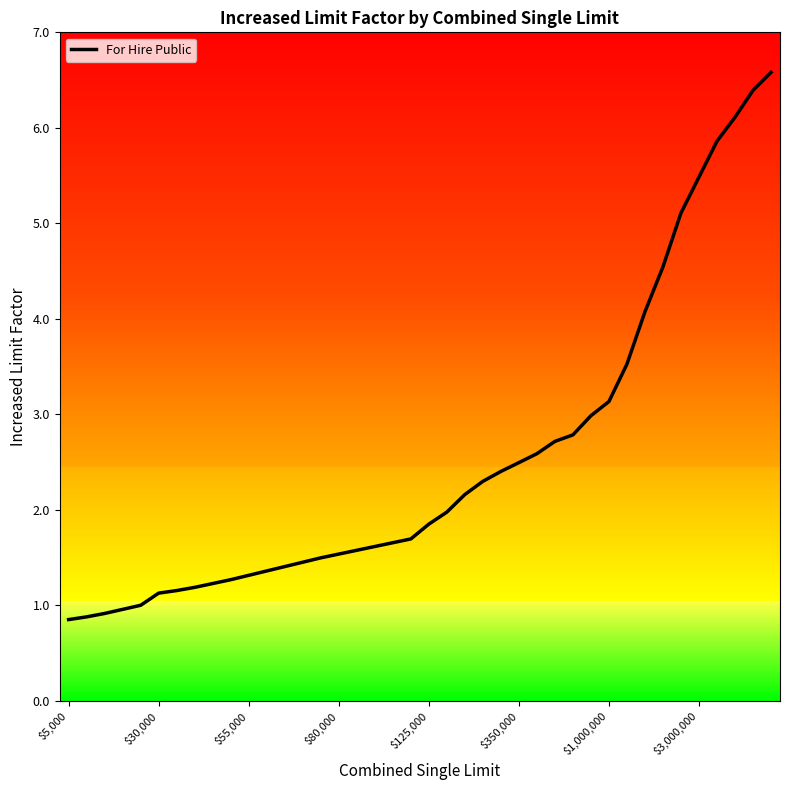

What is the difference between the maximum and minimum values?

5.7